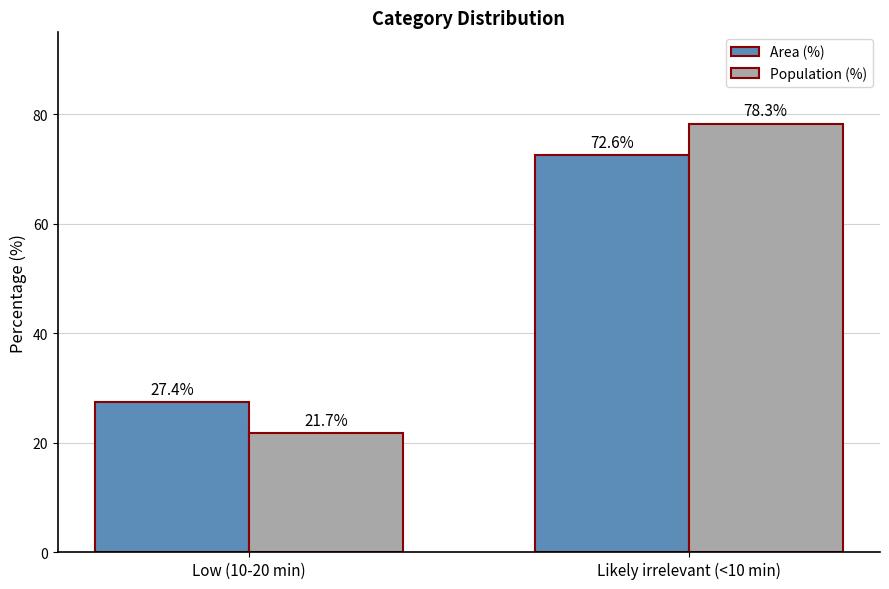

Which category has the highest value in the Population (%) series?

Likely irrelevant (<10 min)